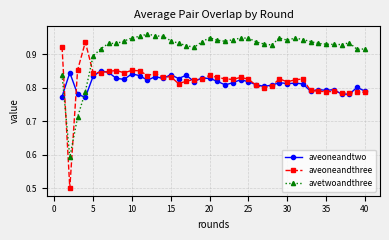

How many times do avetwoandthree and aveoneandtwo cross each other?

2